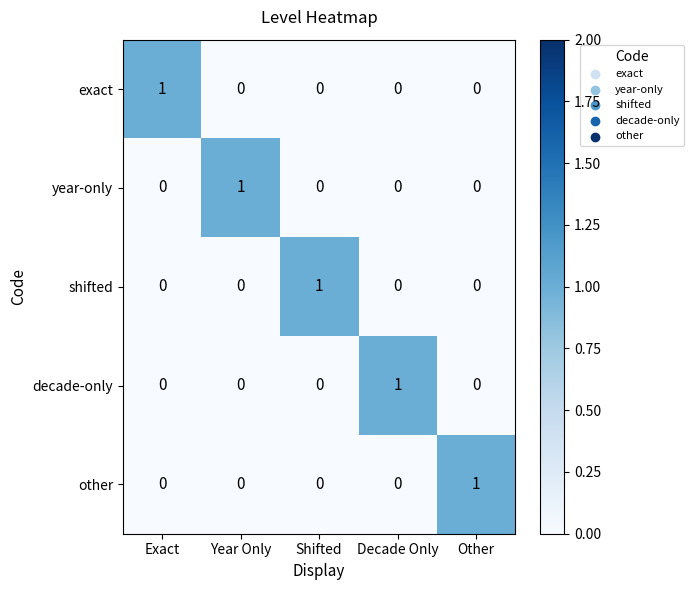

At how many categories does at least one series exceed 0?

5